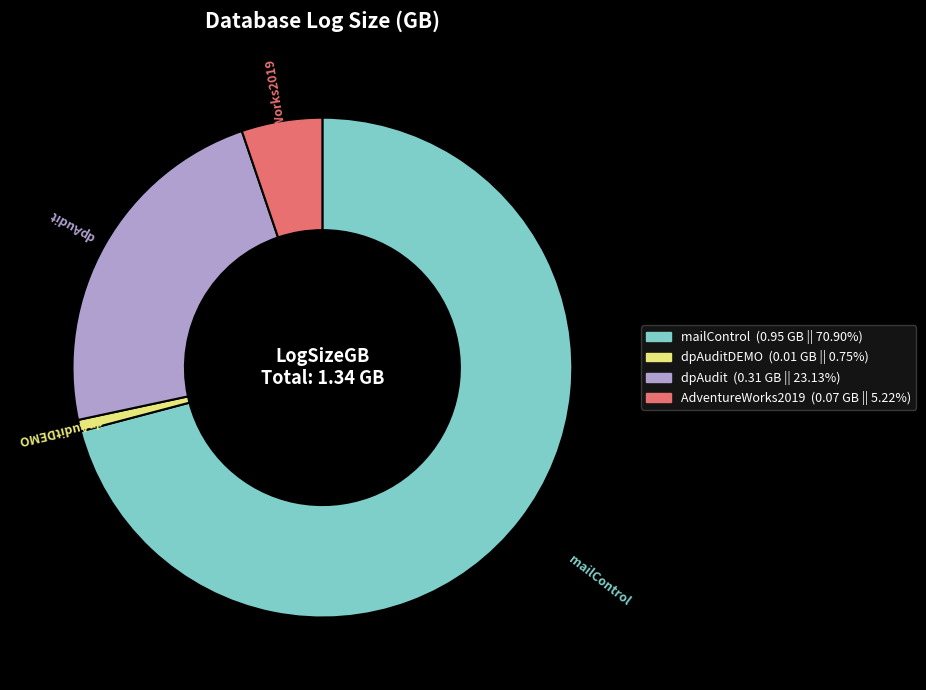

How many slices are in this pie chart?

4